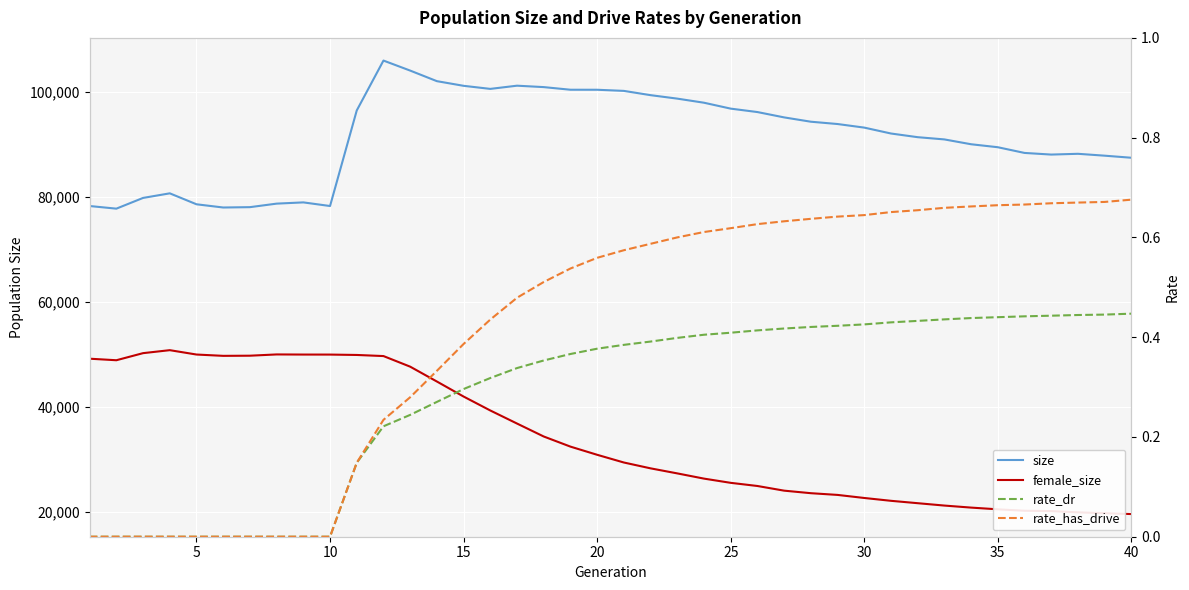

True or false: rate_has_drive has more than 0 interior local peaks.

False